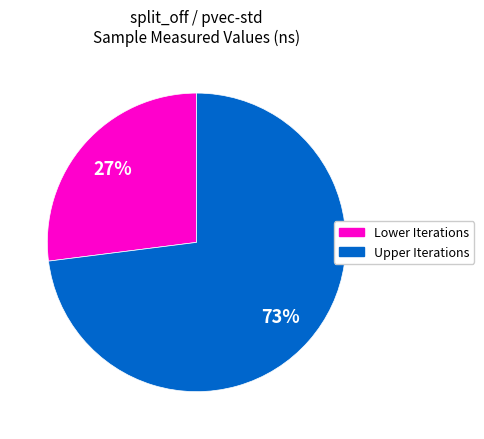

Is there a majority slice in this chart?

Yes